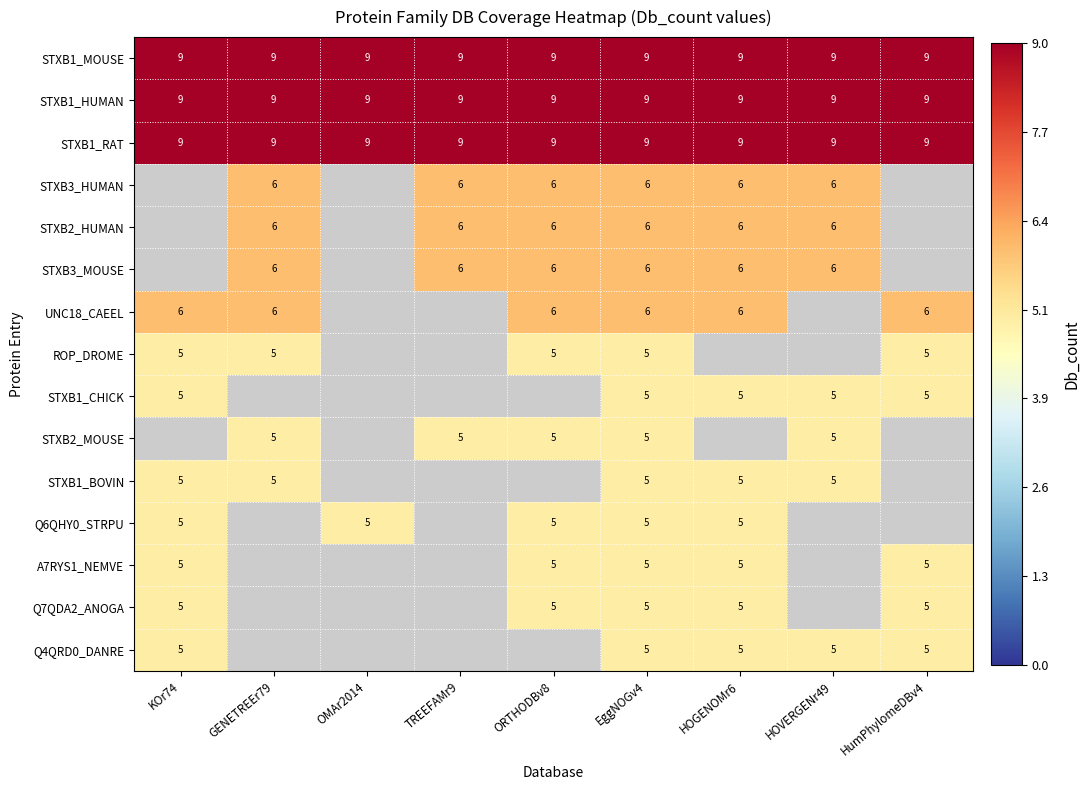

Is the value of ROP_DROME at GENETREEr79 greater than the value of STXB2_HUMAN at HOVERGENr49?

No